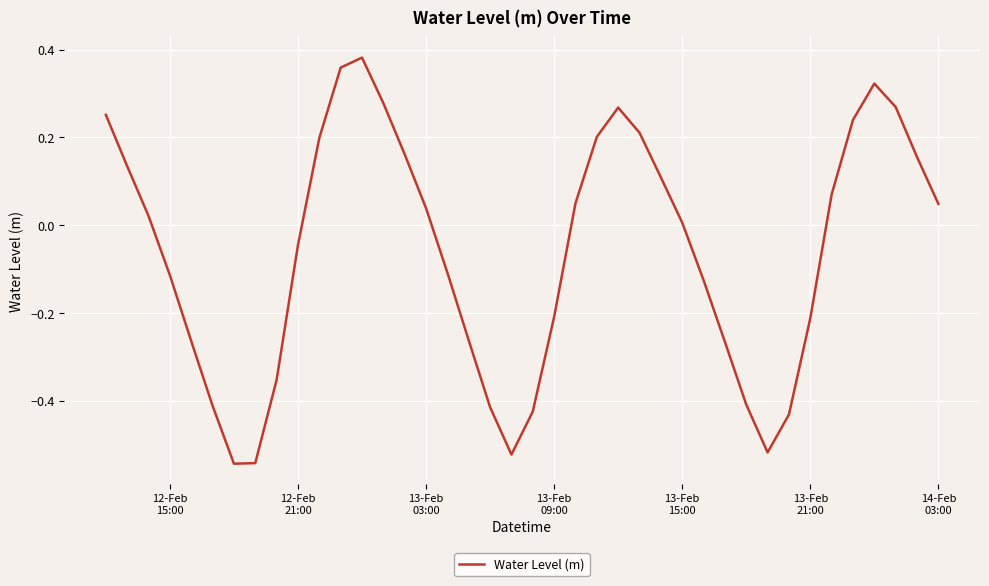

What is the difference between the maximum and minimum values?

0.9